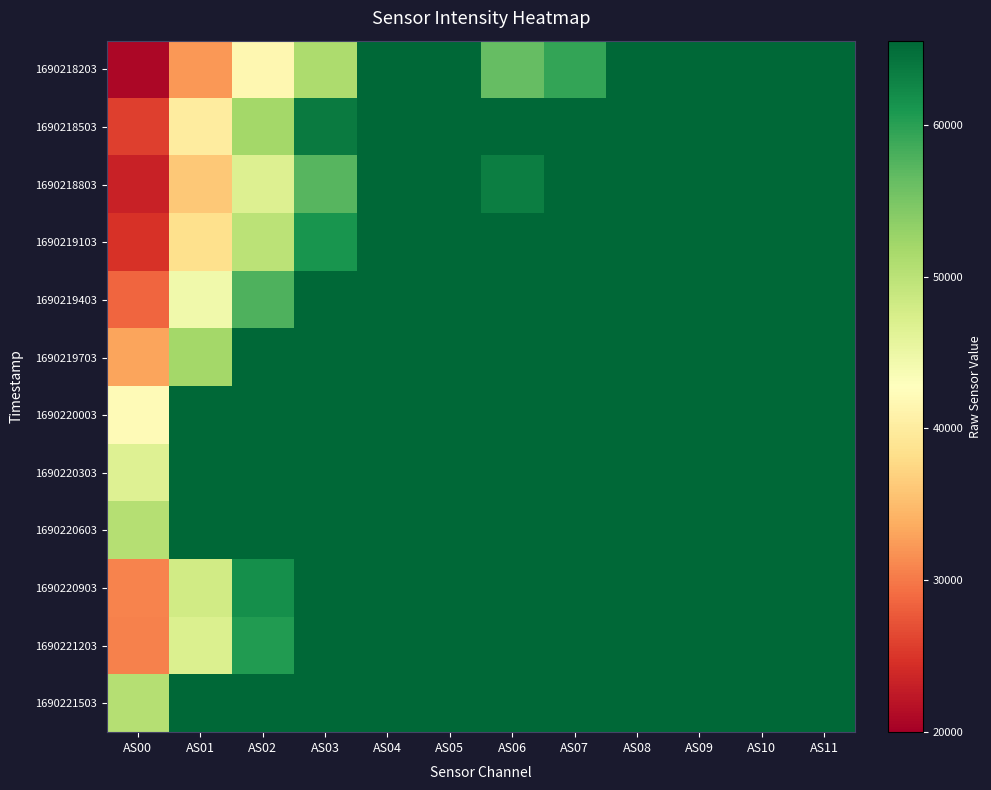

Which series has the widest spread of values?

1690218203